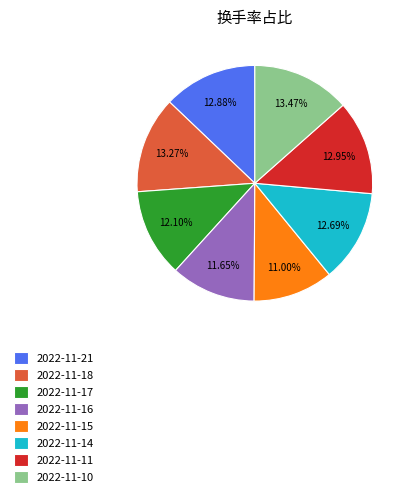

Count the number of slices in the pie.

8